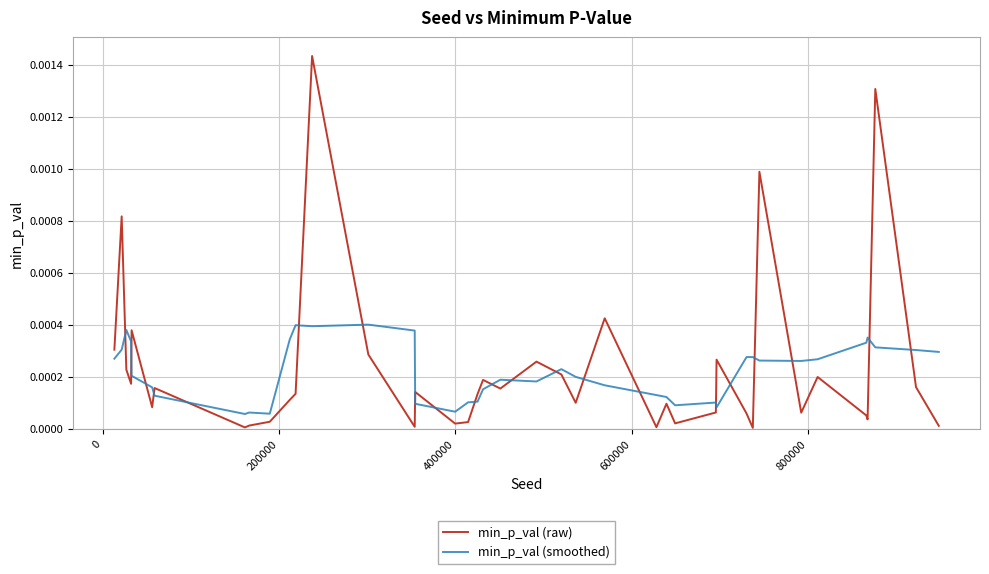

List the series in order of their peak value, highest first.

min_p_val (raw), min_p_val (smoothed)